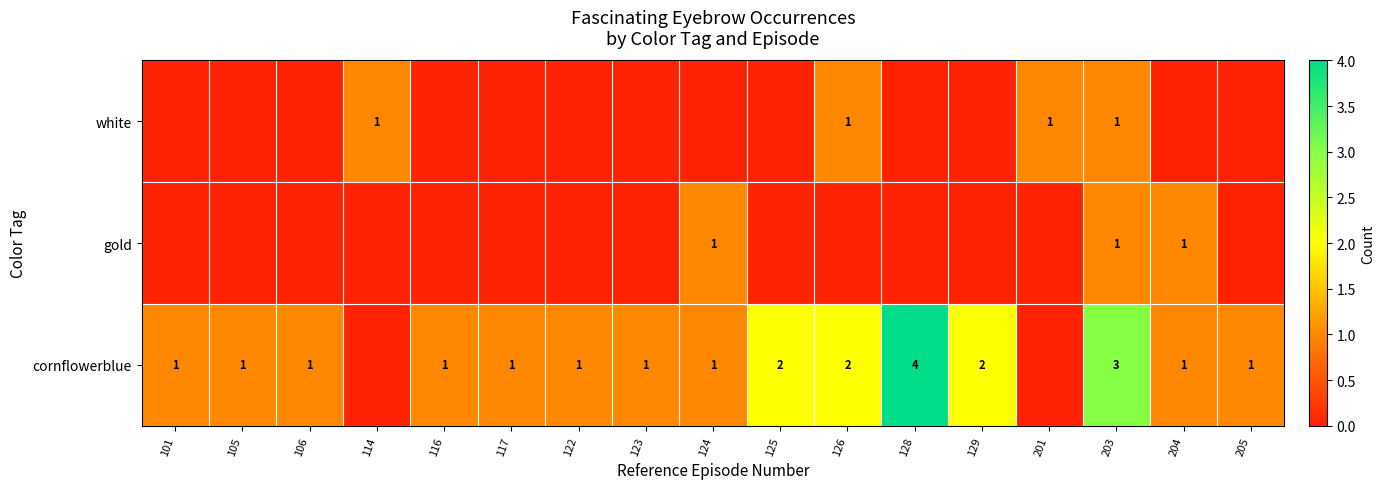

At which category is the sum across all series the highest?

203